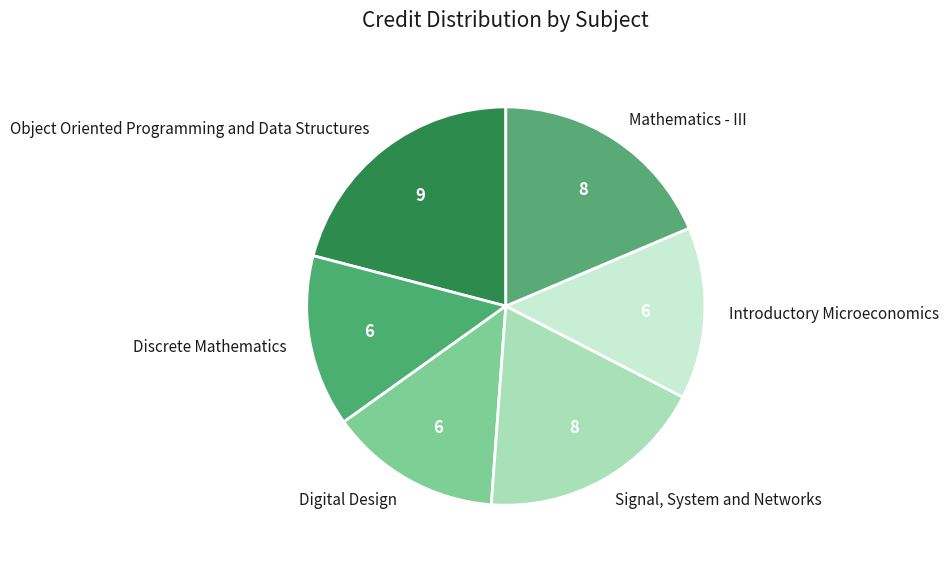

Does Discrete Mathematics account for over 50% of the chart?

No